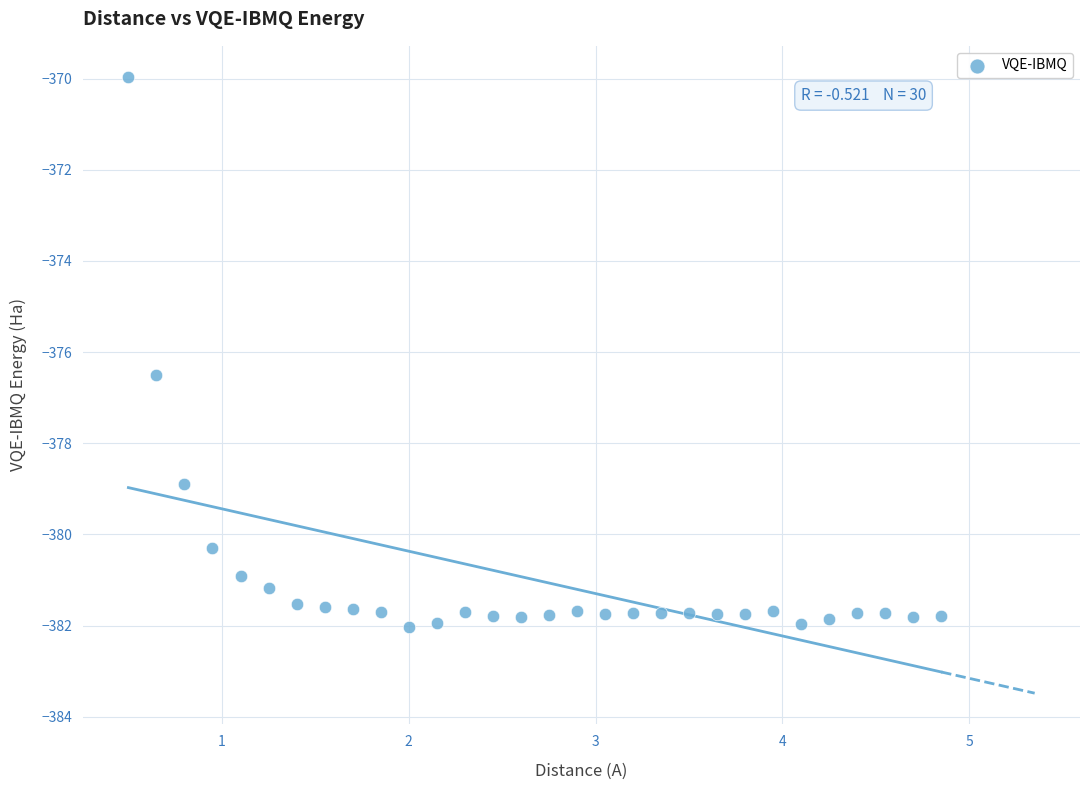

What Y value in the scatter plot is closest to -375?

-376.5